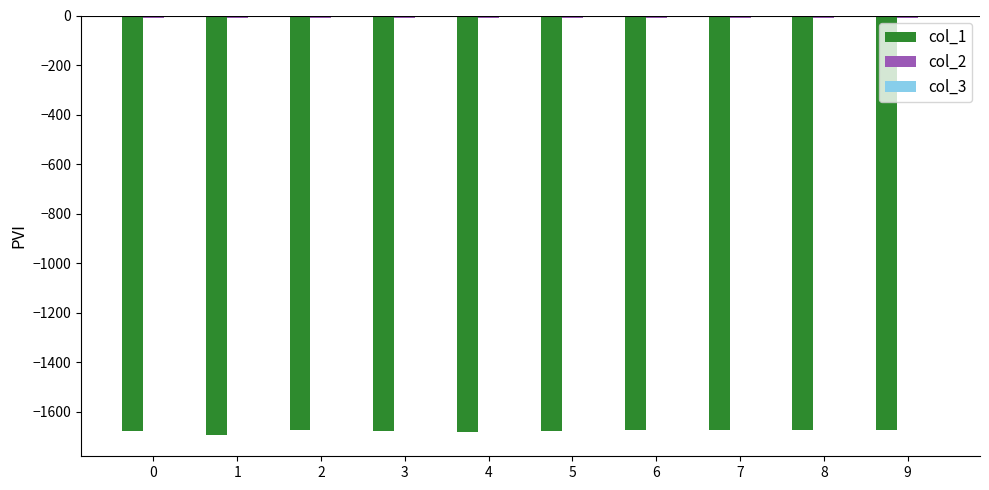

Rank the series by their maximum value, from highest to lowest.

col_3, col_2, col_1